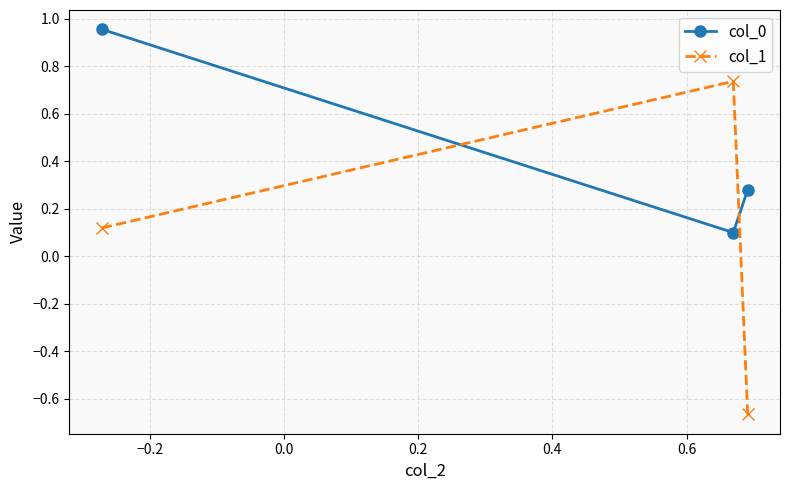

What is the average value of the col_0 series?

0.4